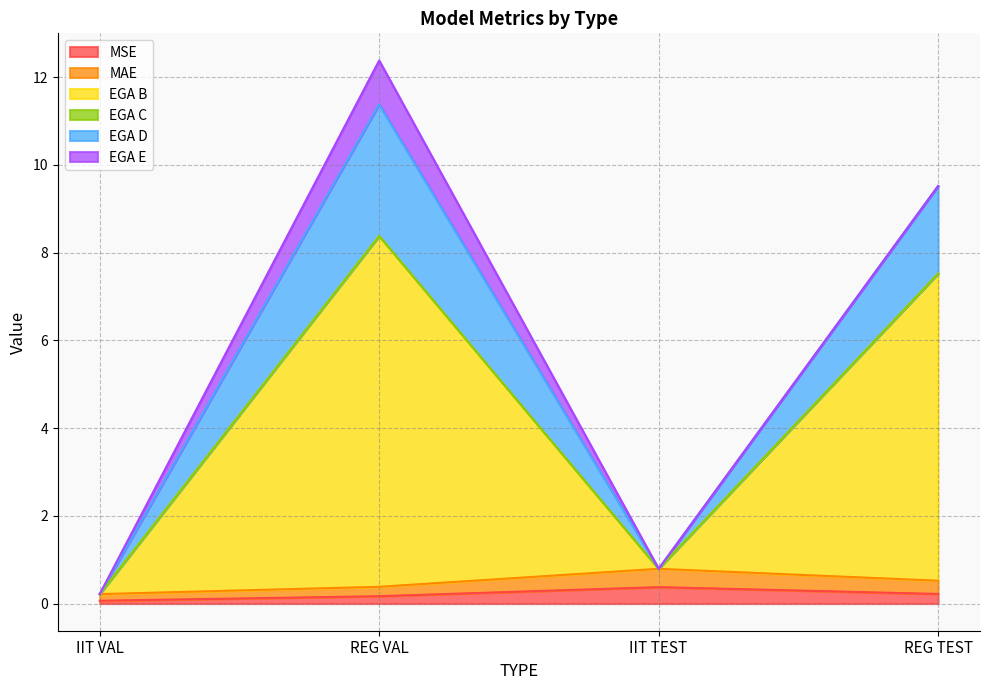

What is the approximate value of MSE at IIT TEST?

0.4